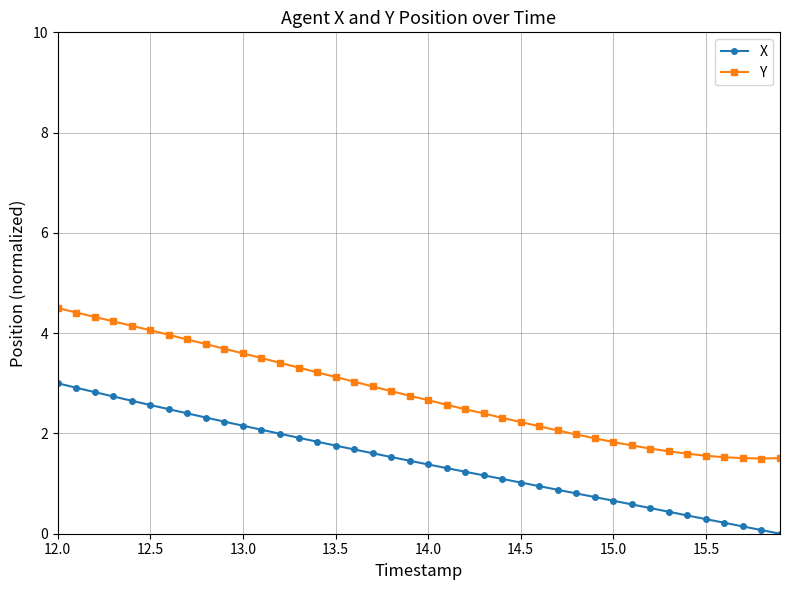

Does the chart display data point markers on the line(s)?

Yes